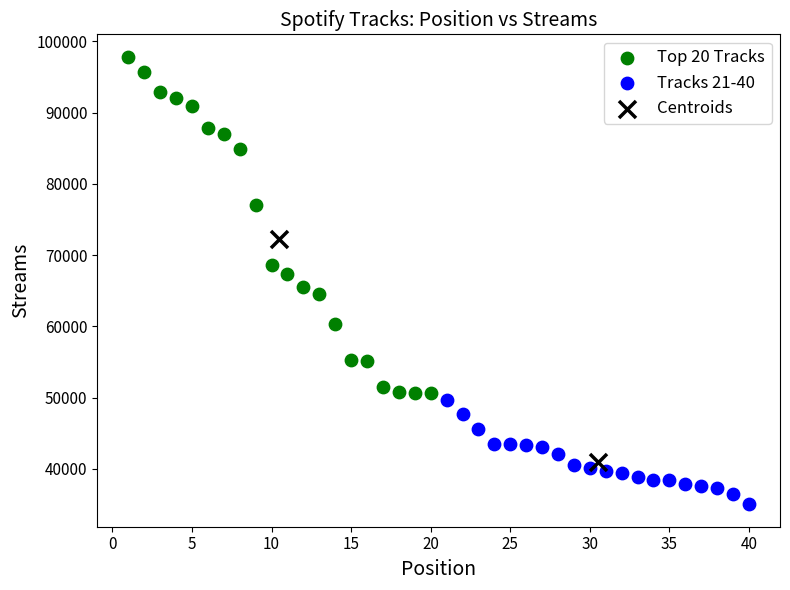

Which series contains the highest Y value?

Top 20 Tracks